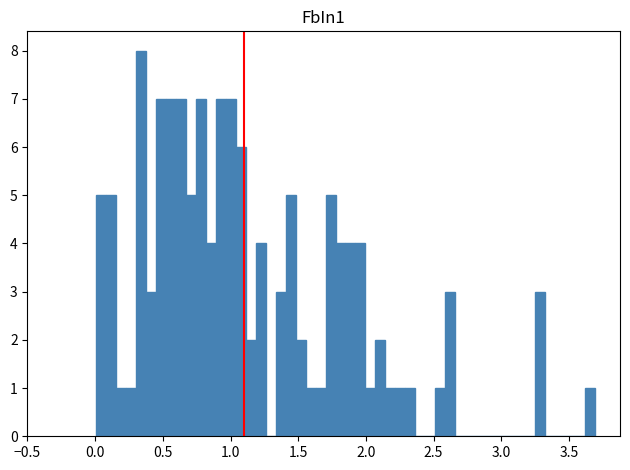

Read against the x-axis, roughly where is the centre of the tallest bar?

0.35